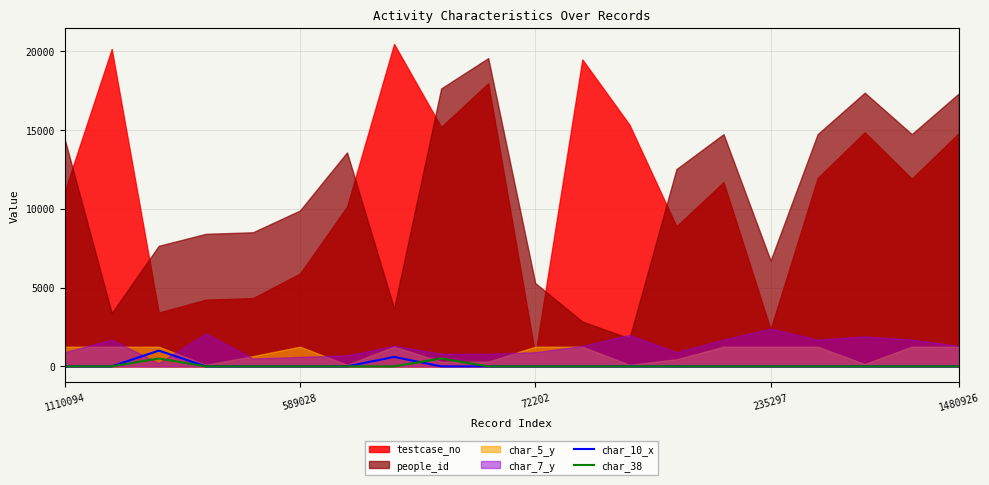

How many times do char_38 and char_10_x cross each other?

1